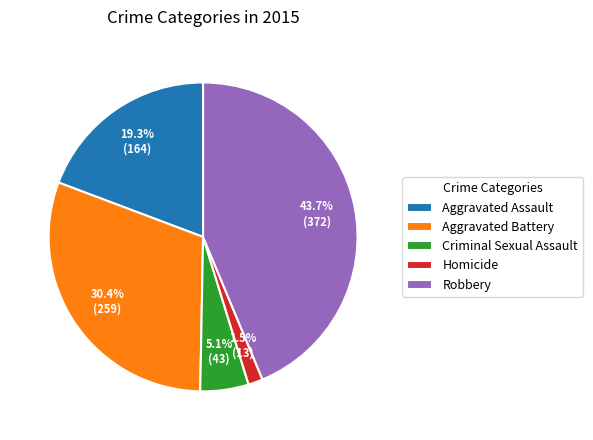

Does any single category account for the majority?

No